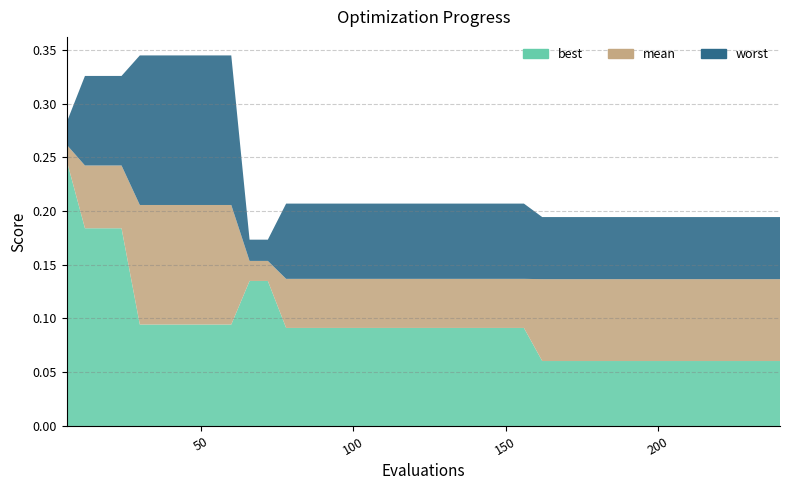

Reading left to right, extract all data points from this chart.

best: 0.2	0.2	0.2	0.2	0.1	0.1	0.1	0.1	0.1	0.1	0.1	0.1	0.1	0.1	0.1	0.1	0.1	0.1	0.1	0.1	0.1	0.1	0.1	0.1	0.1	0.1	0.1	0.1	0.1	0.1	0.1	0.1	0.1	0.1	0.1	0.1	0.1	0.1	0.1	0.1
mean: 0.3	0.2	0.2	0.2	0.2	0.2	0.2	0.2	0.2	0.2	0.2	0.2	0.1	0.1	0.1	0.1	0.1	0.1	0.1	0.1	0.1	0.1	0.1	0.1	0.1	0.1	0.1	0.1	0.1	0.1	0.1	0.1	0.1	0.1	0.1	0.1	0.1	0.1	0.1	0.1
worst: 0.3	0.3	0.3	0.3	0.3	0.3	0.3	0.3	0.3	0.3	0.2	0.2	0.2	0.2	0.2	0.2	0.2	0.2	0.2	0.2	0.2	0.2	0.2	0.2	0.2	0.2	0.2	0.2	0.2	0.2	0.2	0.2	0.2	0.2	0.2	0.2	0.2	0.2	0.2	0.2